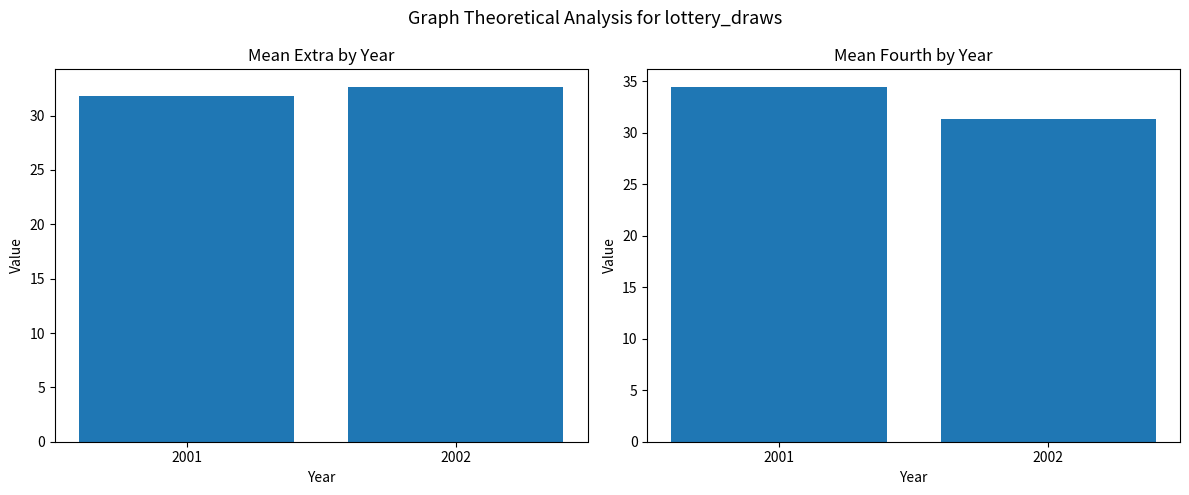

At how many categories does at least one series exceed 32?

2